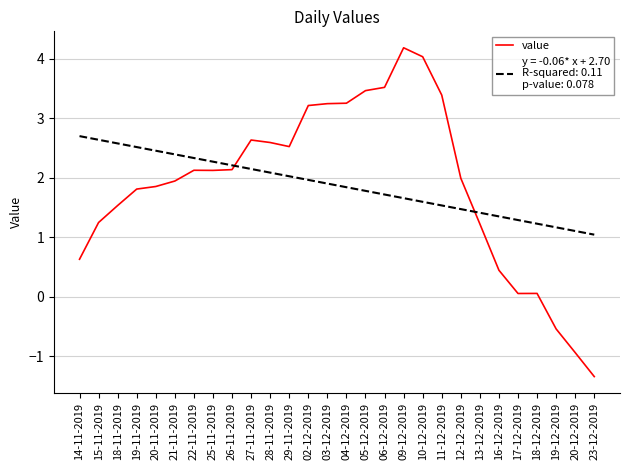

What is the total value across all series at 15-11-2019?

3.9